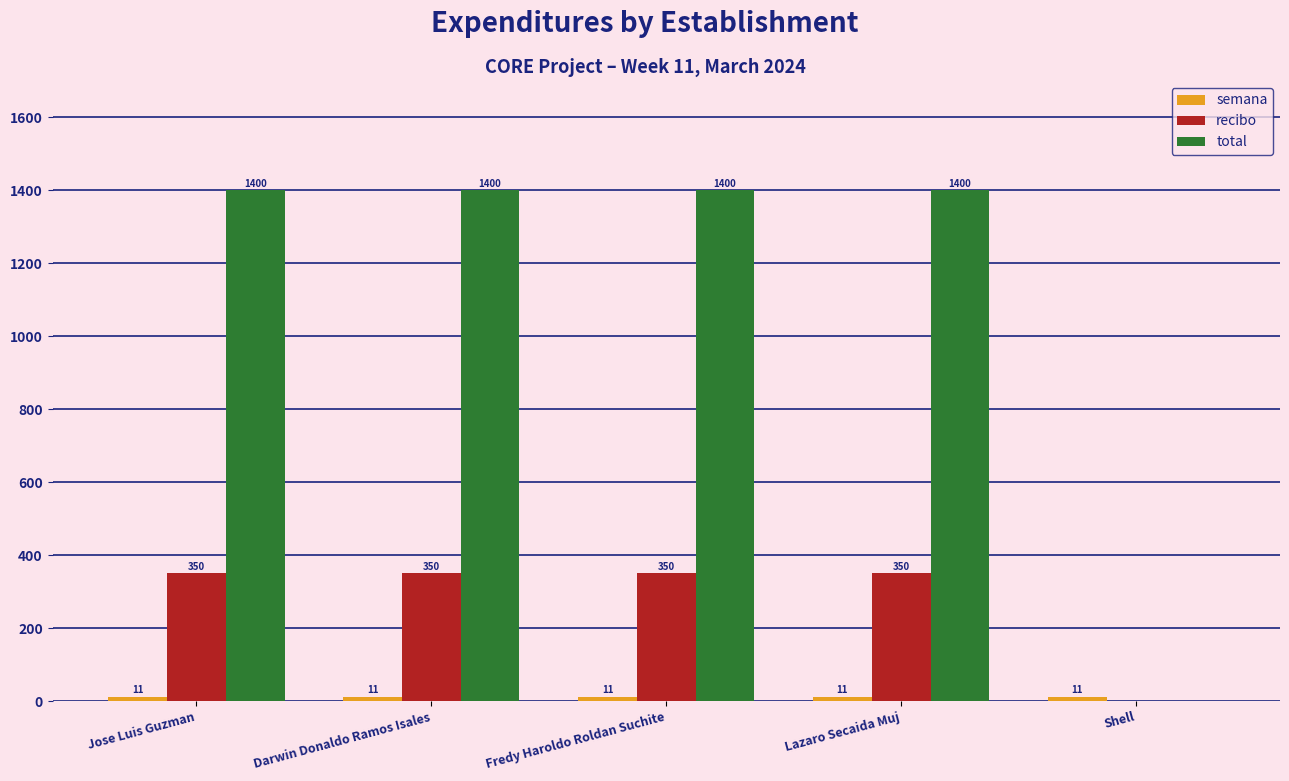

What is the sum of the total values at Fredy Haroldo Roldan Suchite and Shell?

1400